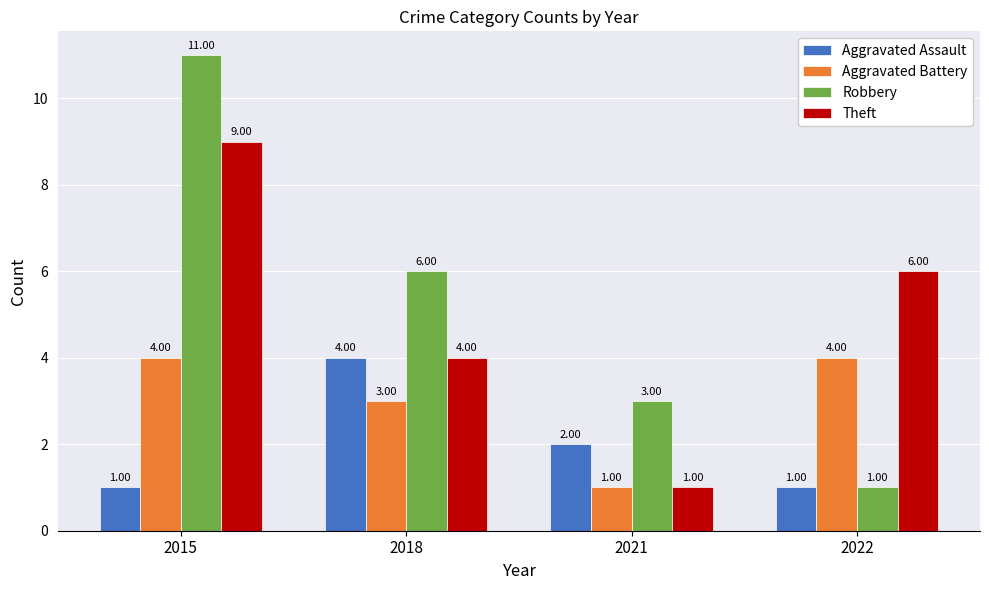

How many Aggravated Battery values are between 3 and 4?

3